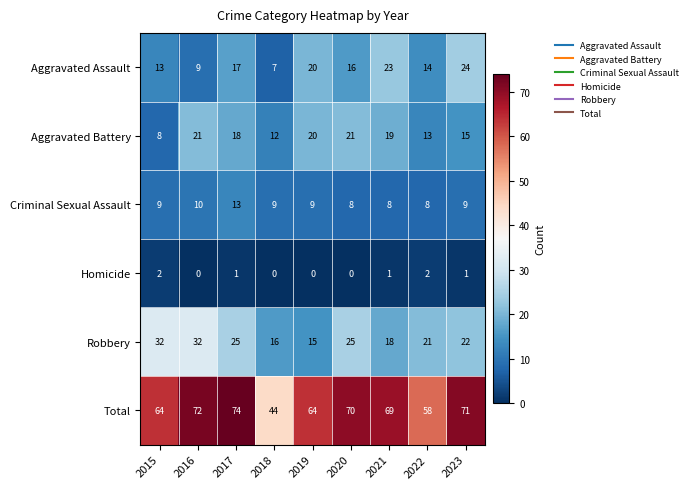

At which category is the sum across all series the highest?

2017